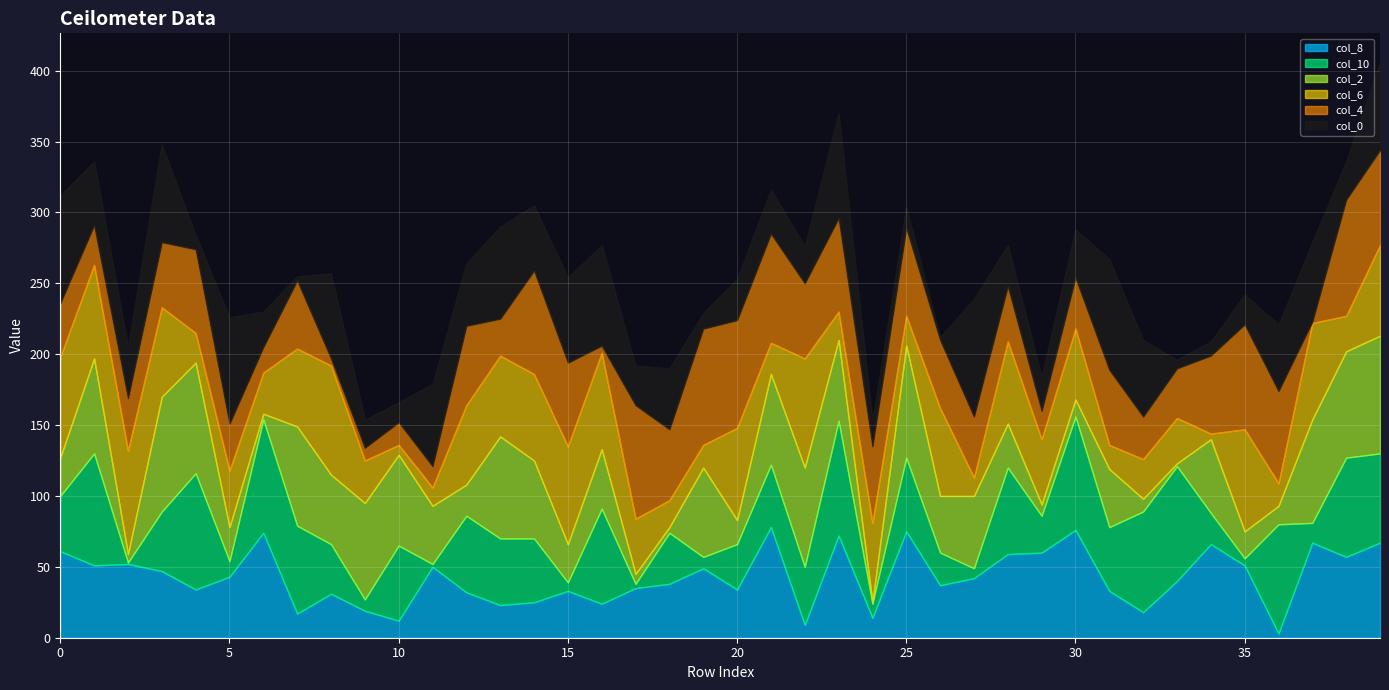

What is the average value of the col_10 series?

42